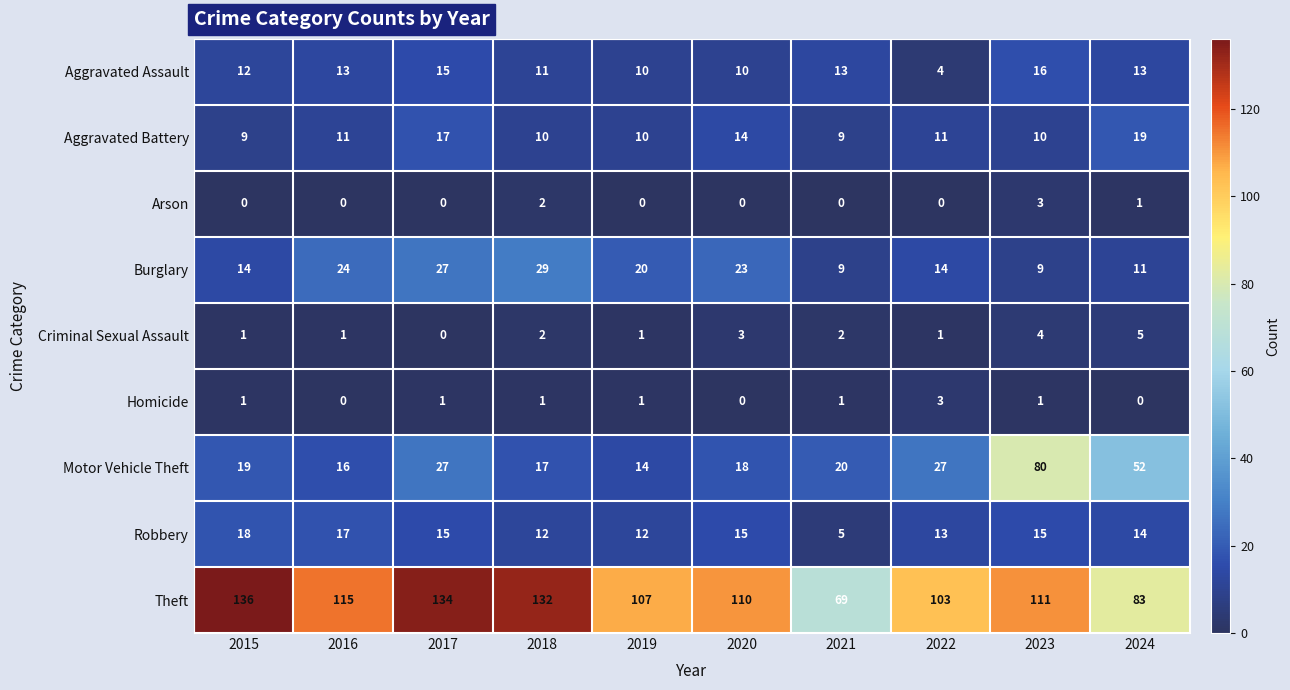

Which series changed the most between 2015 and 2022?

Theft